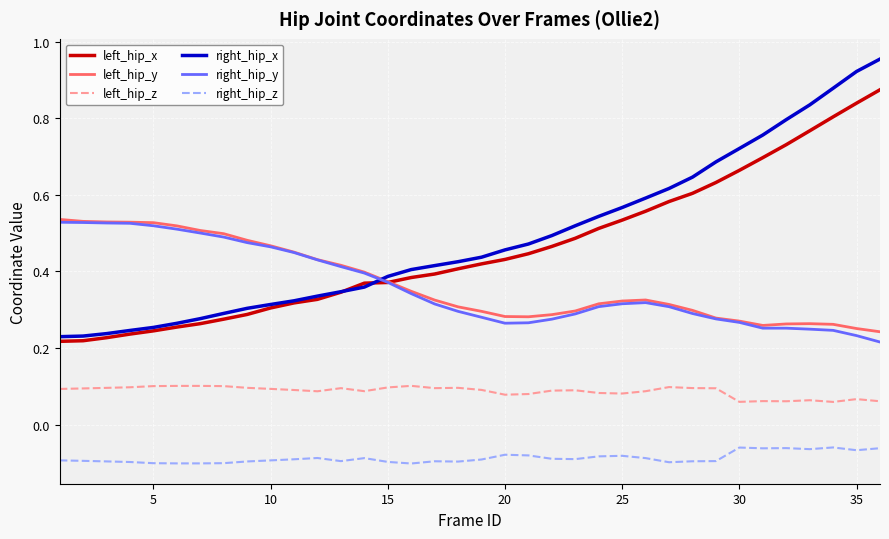

Which series has the largest range (max minus min)?

right_hip_x